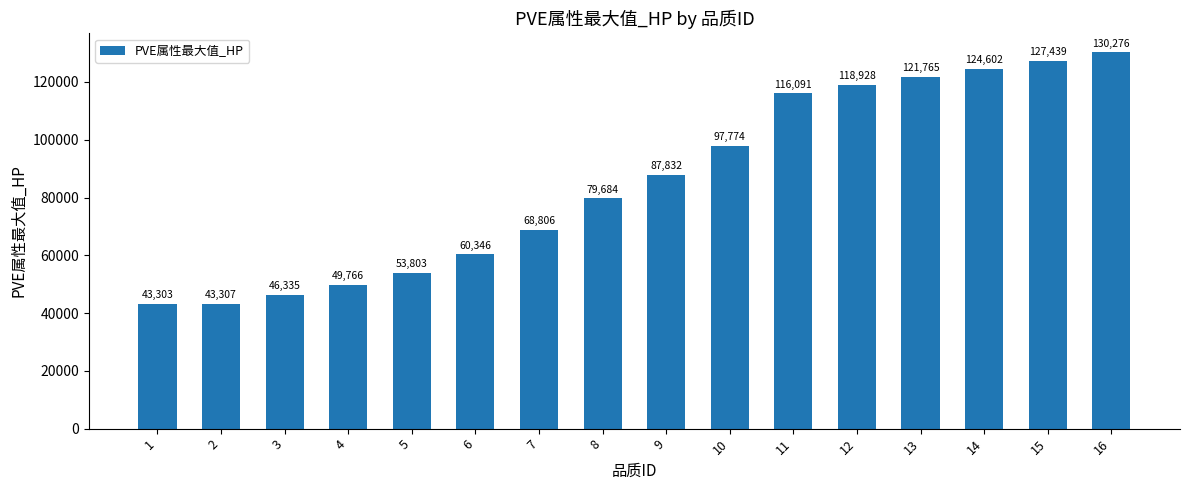

What is the minimum value shown in the chart?

43302.8